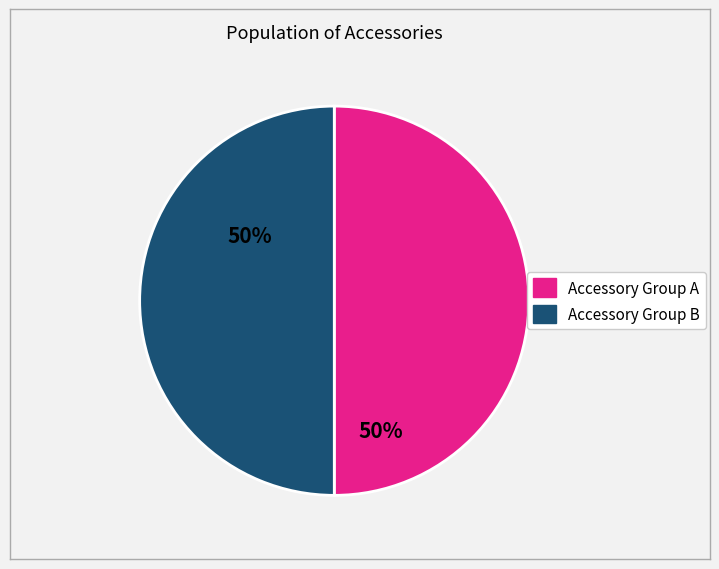

Count the number of slices in the pie.

2